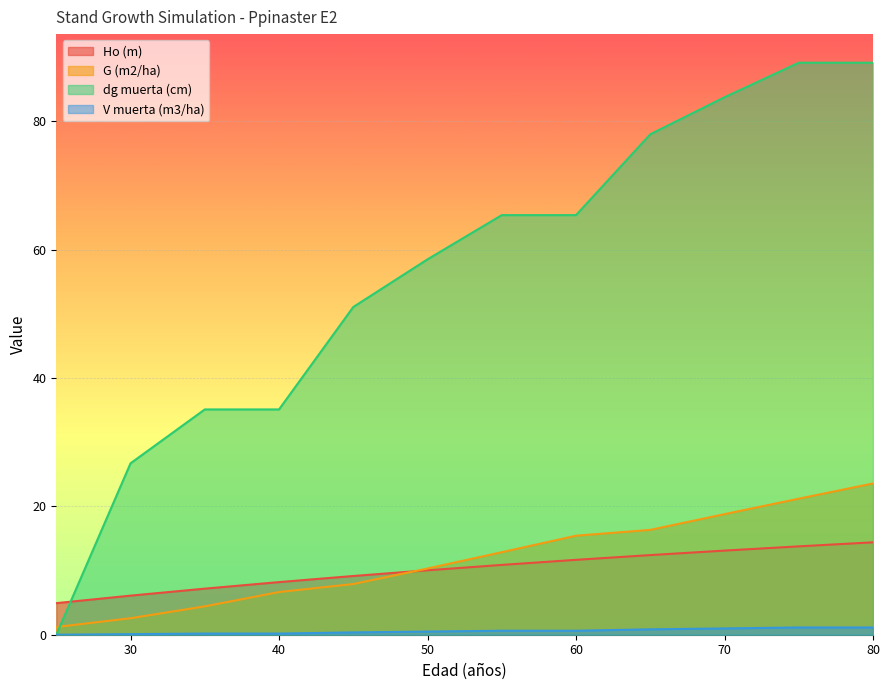

Rank the series by their maximum value, from highest to lowest.

dg muerta (cm), G (m2/ha), Ho (m), V muerta (m3/ha)